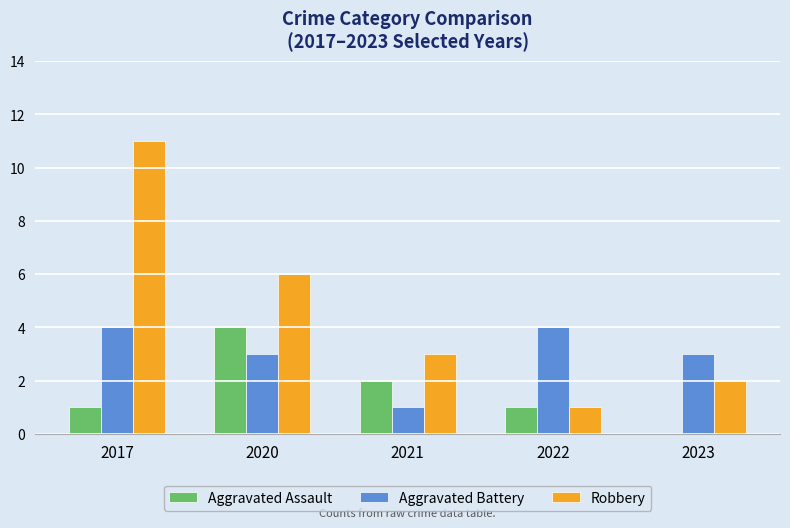

At which category does the chart reach its peak across all series?

2017